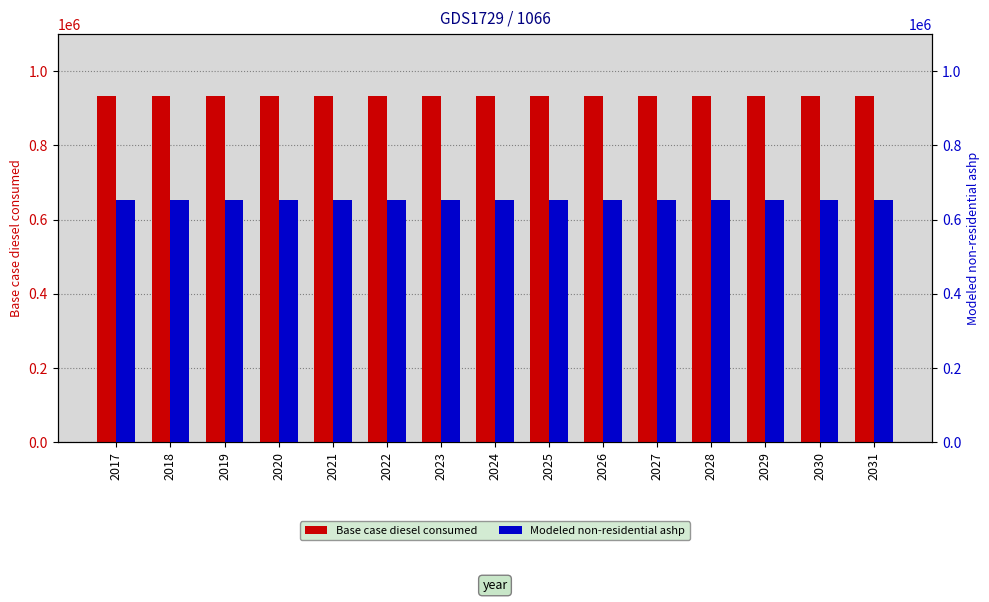

Which category has the lowest value in the Base case diesel consumed series?

2017